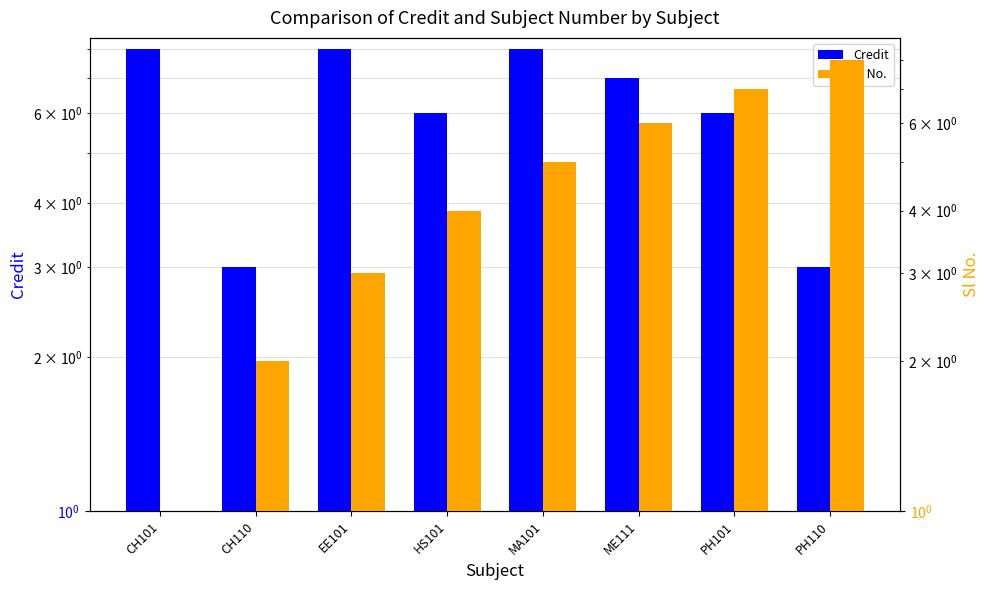

At which label does Sl No. first exceed 5?

ME111